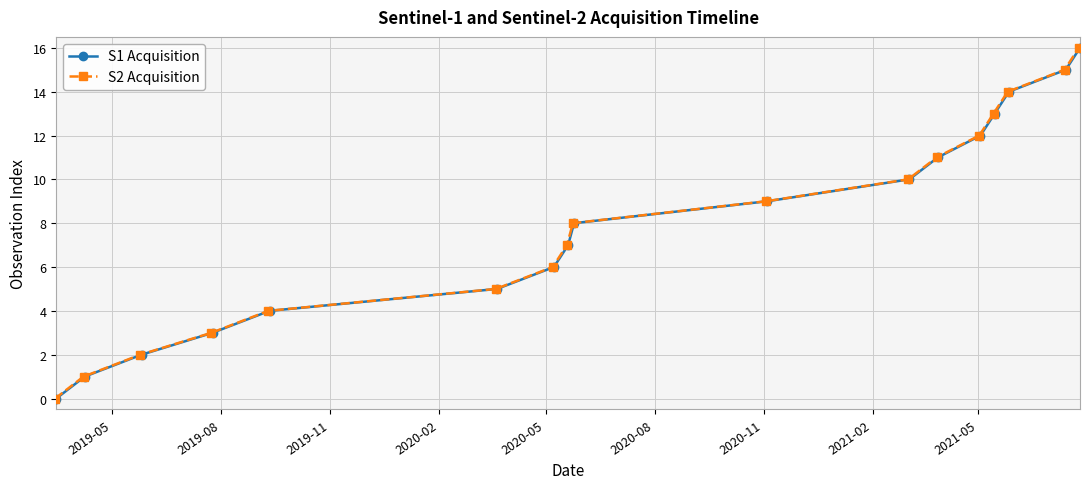

True or false: S1 Acquisition has more than 1 points higher than both neighbors.

False